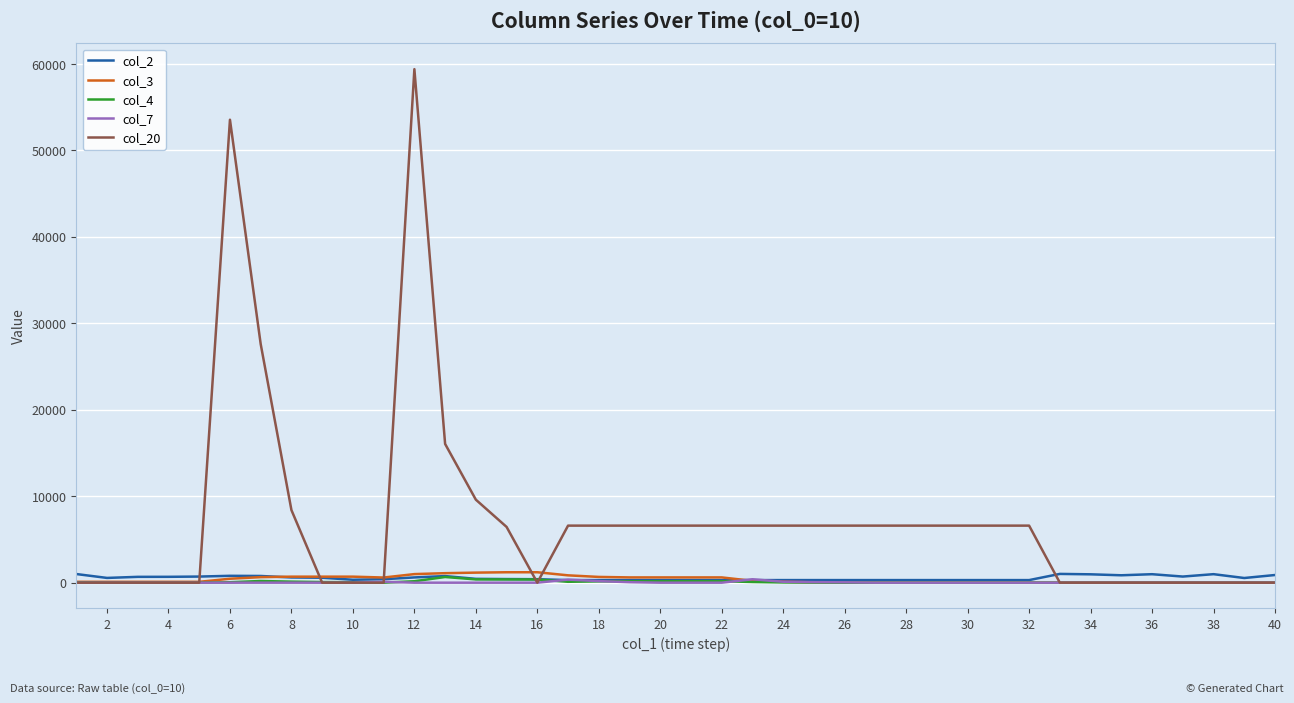

Which series has the largest total across all categories?

col_20